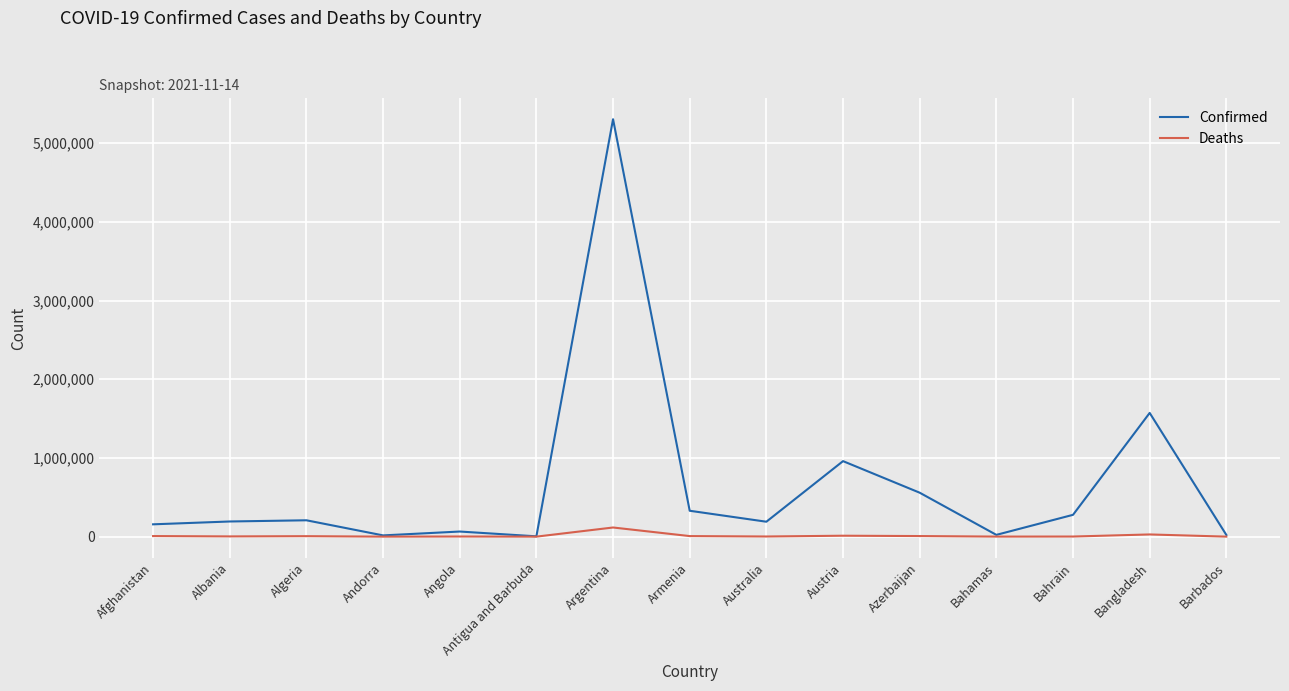

Which series has the largest total across all categories?

Confirmed